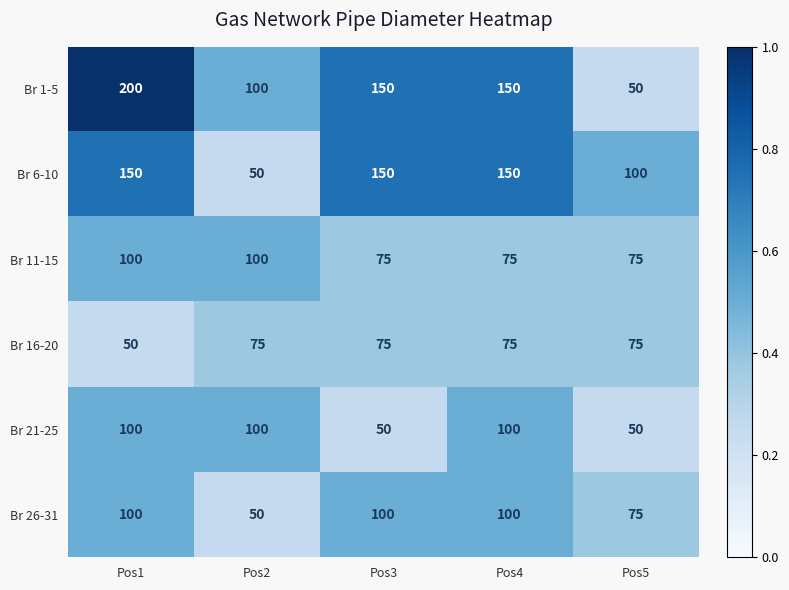

What is the total value across all series at Pos1?

700